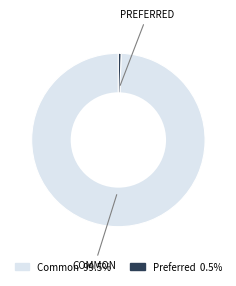

Is there any slice that represents more than half of the pie?

Yes